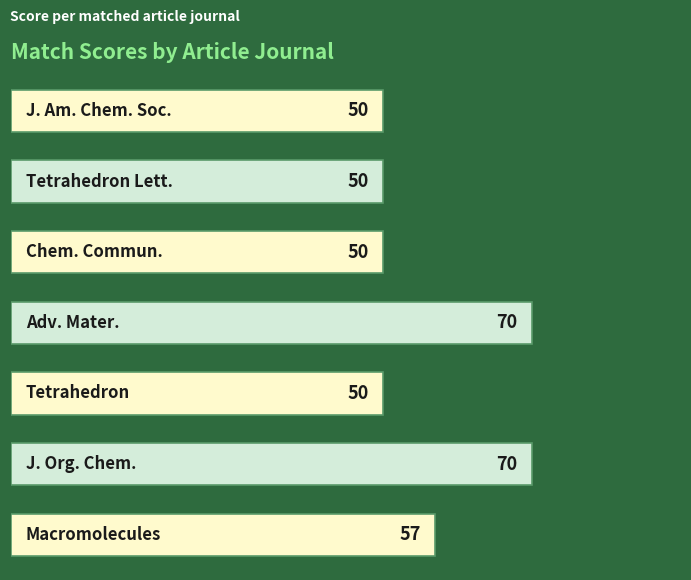

How many categories are shown in the chart?

7